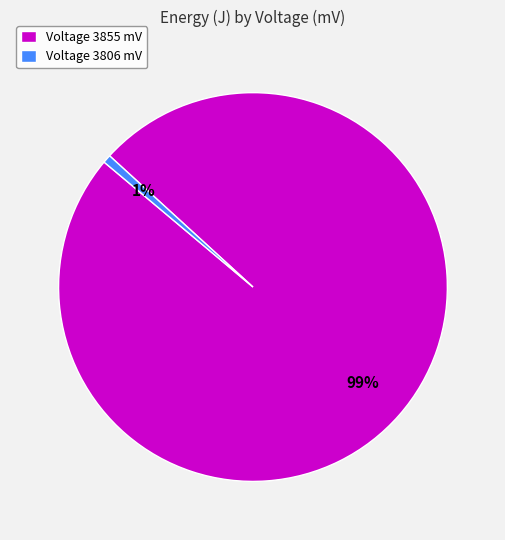

Is it true that Voltage 3806 mV is 13% of the pie?

False